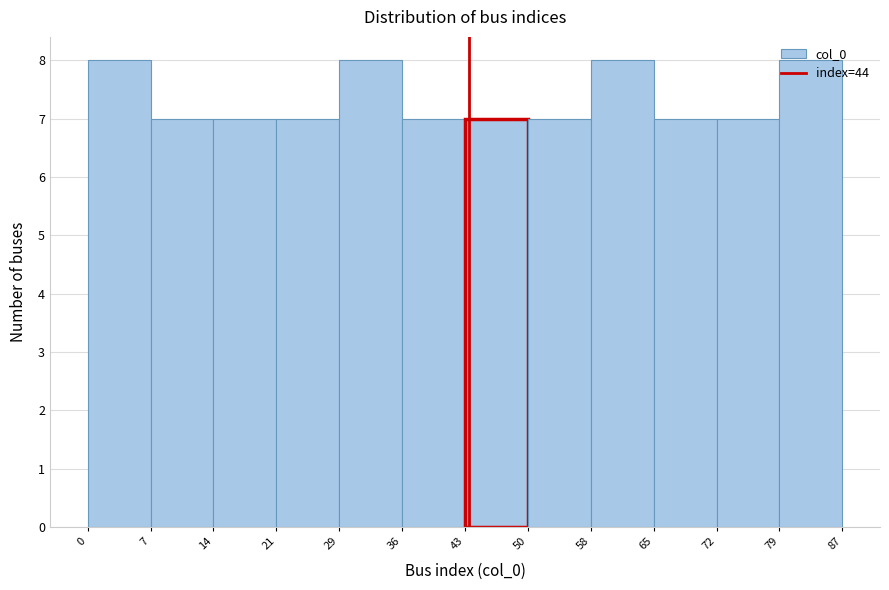

What is the height of the bar covering 14 to 21 on the x-axis? The values are not printed on the chart, so give them approximately, as read against the axis.

7